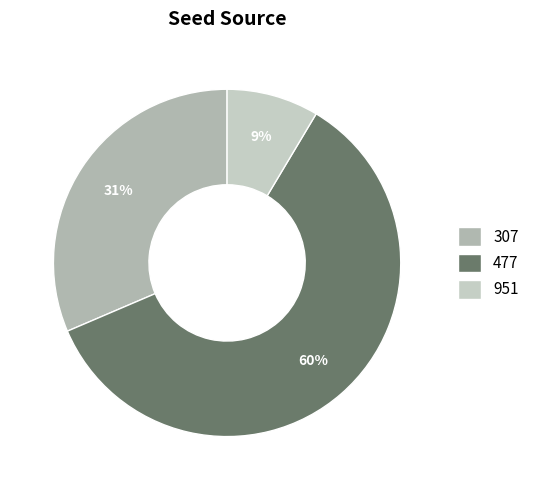

What is the ratio of the value at 951 to the value at 307?

0.3